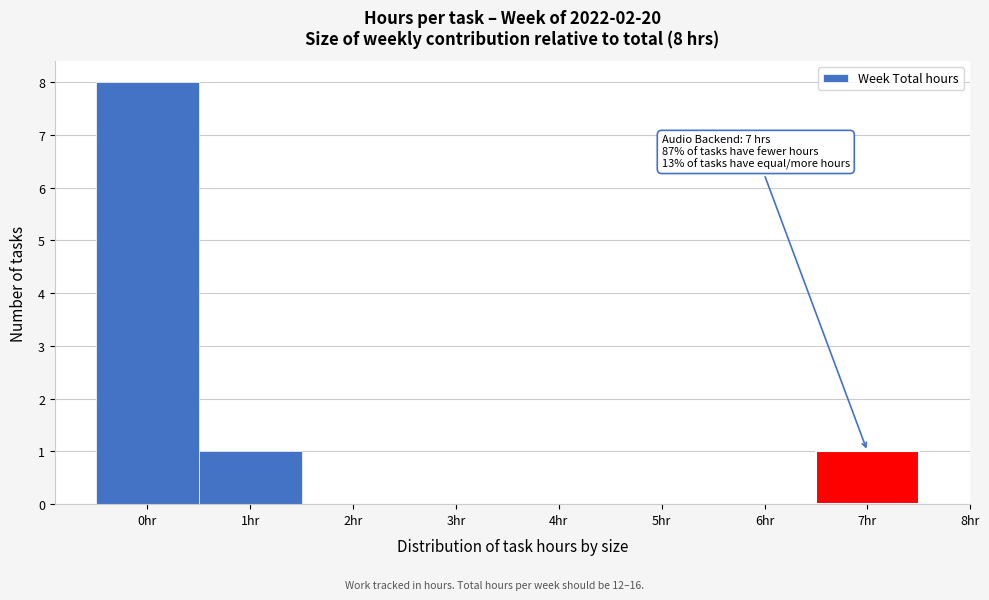

Over which range of the x-axis is the bar tallest?

-0.5 to 0.5